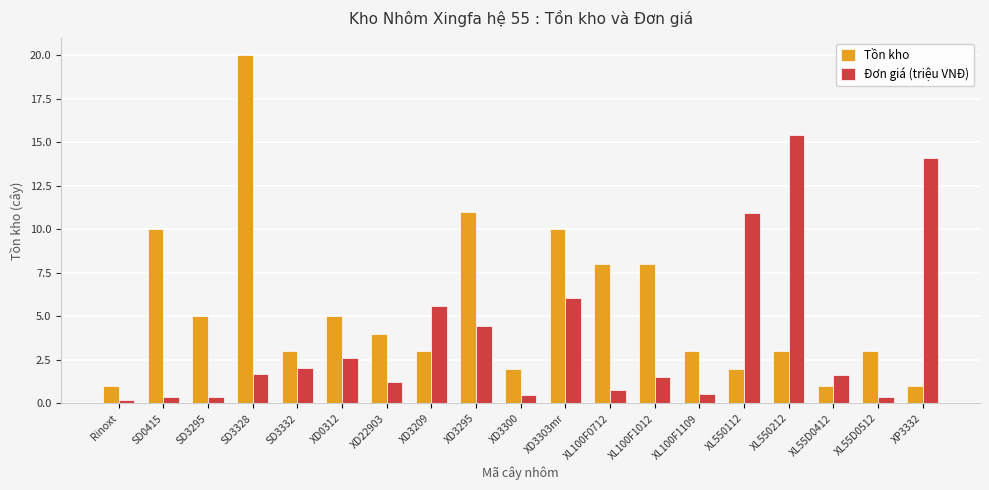

How many bars are there in total?

38